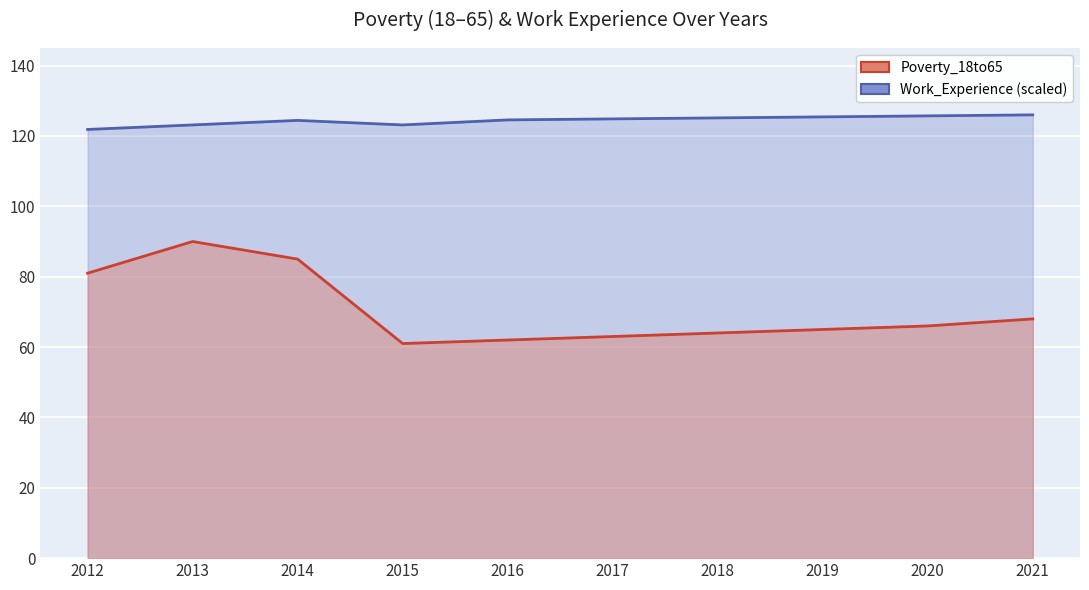

What is the total value across all series at 2014?

209.4